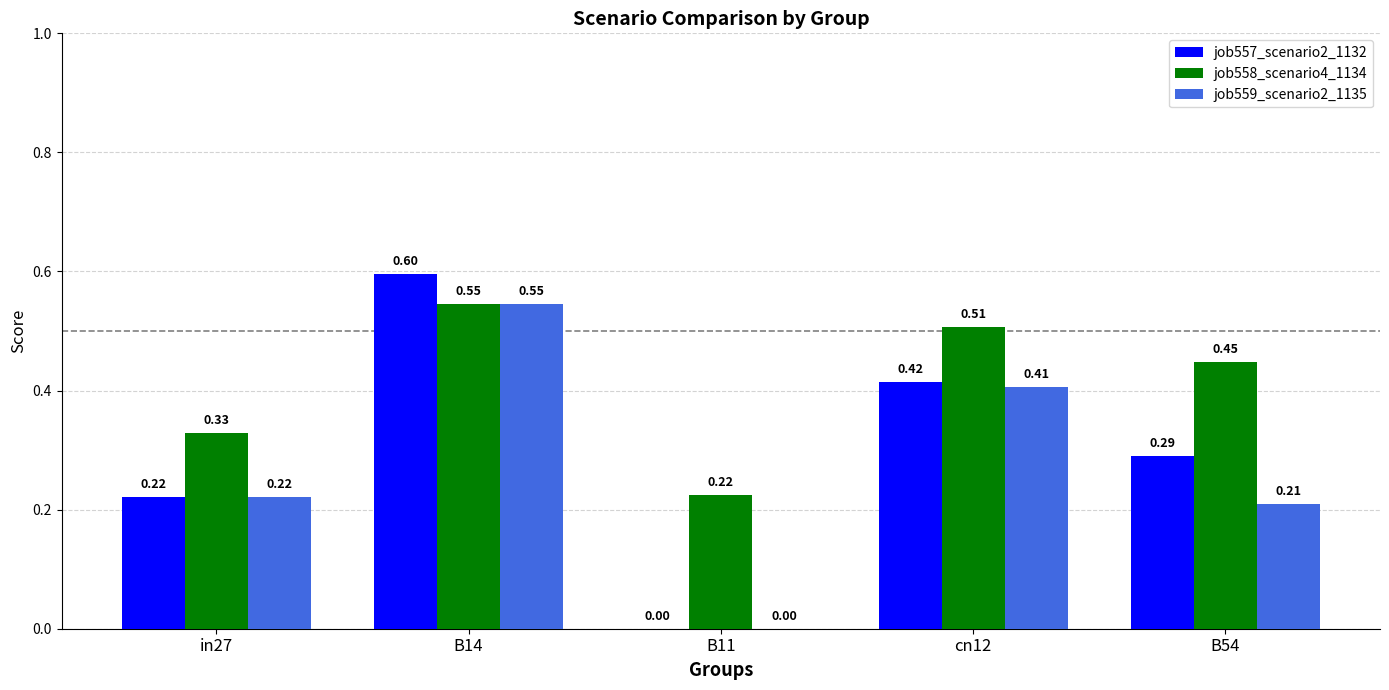

Is it true that job557_scenario2_1132 equals 0.3 at B11?

False